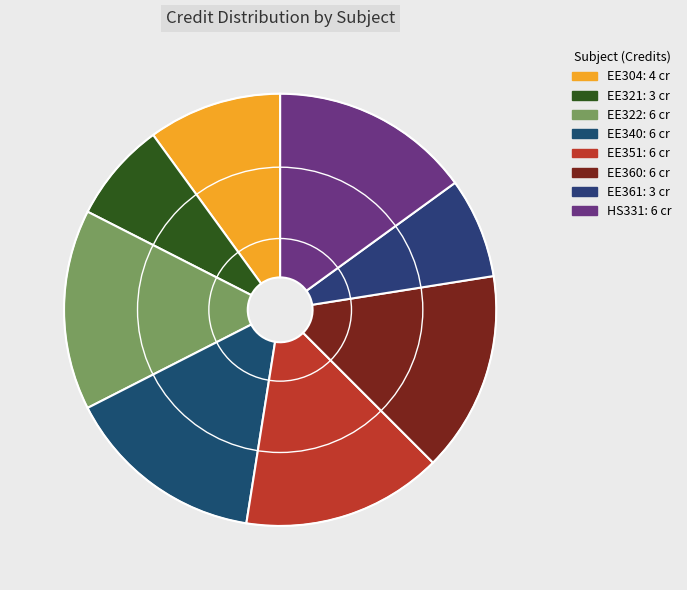

Which slice is the largest?

EE322